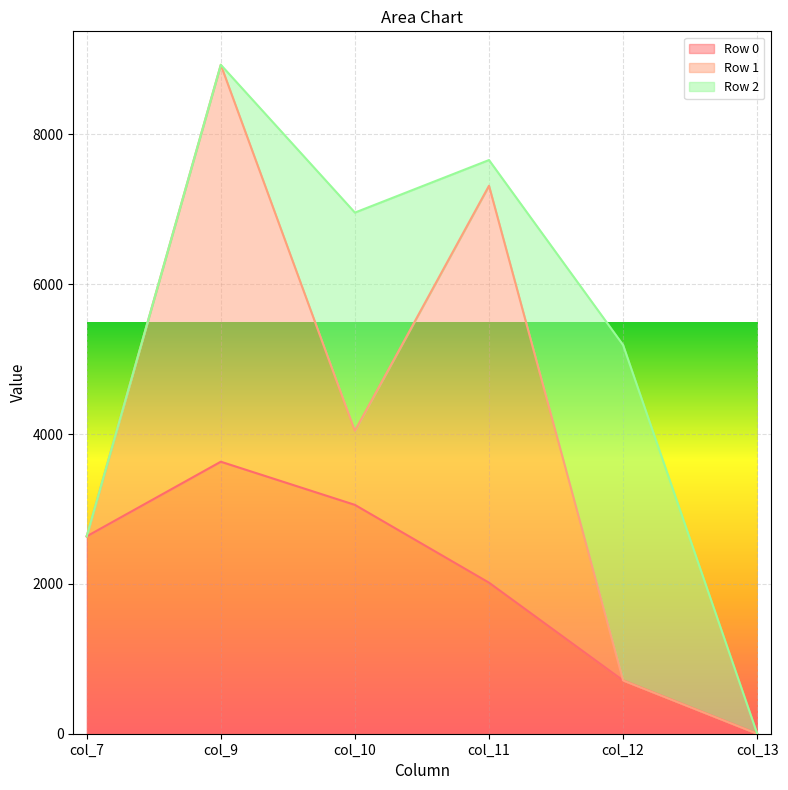

Count the number of categories in the chart.

6